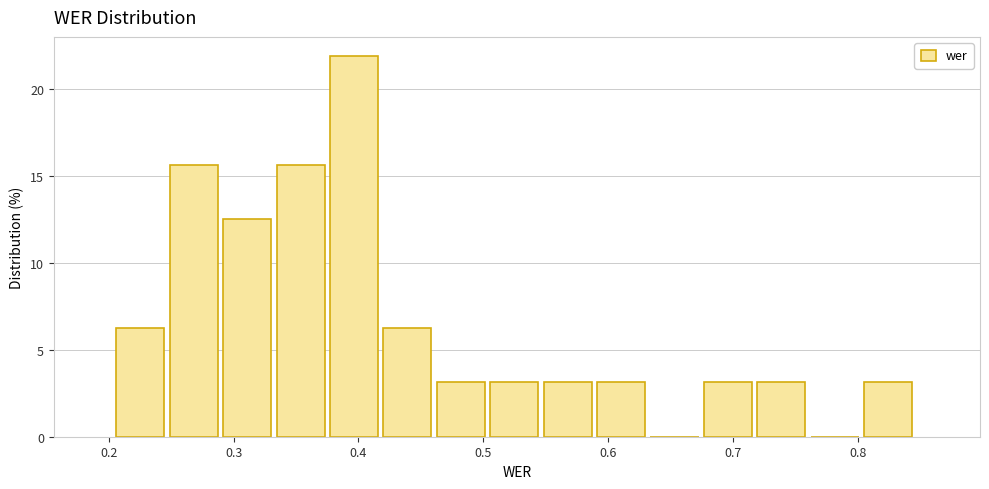

Reading left to right, transcribe this chart: for each bar, give the range it covers on the x-axis and its height. Neither the bar edges nor the heights are printed on the chart, so give them approximately, as read against the axes.

0.21 to 0.25: 6.5
0.25 to 0.29: 15.5
0.29 to 0.33: 12.5
0.33 to 0.38: 15.5
0.38 to 0.42: 22.0
0.42 to 0.46: 6.5
0.46 to 0.51: 3.0
0.51 to 0.55: 3.0
0.55 to 0.59: 3.0
0.59 to 0.63: 3.0
0.63 to 0.68: 0
0.68 to 0.72: 3.0
0.72 to 0.76: 3.0
0.76 to 0.81: 0
0.81 to 0.85: 3.0